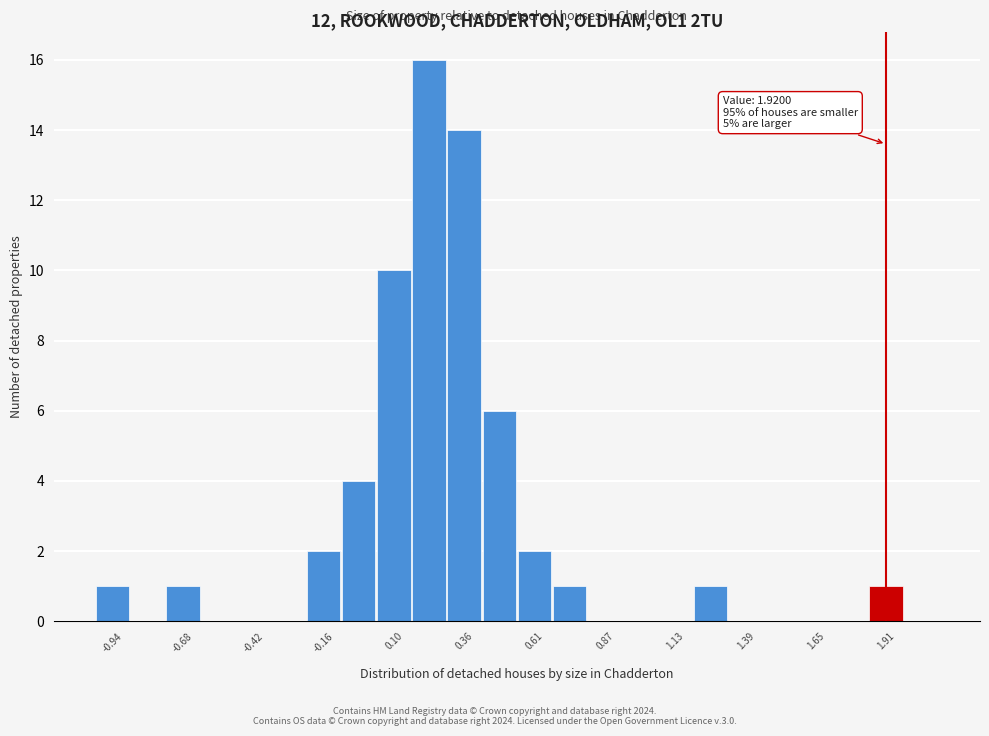

Around what value on the x-axis is the tallest bar? Give the approximate position of its centre, as read against the axis.

0.25